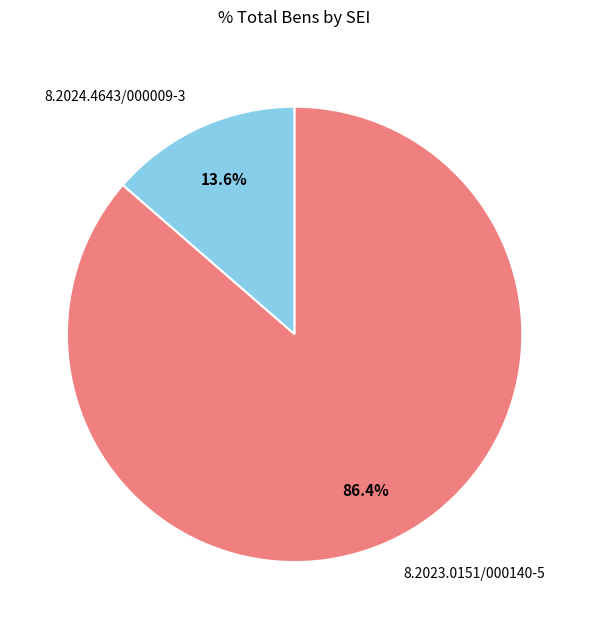

What percentage is NOT represented by 8.2024.4643/000009-3?

86.4%